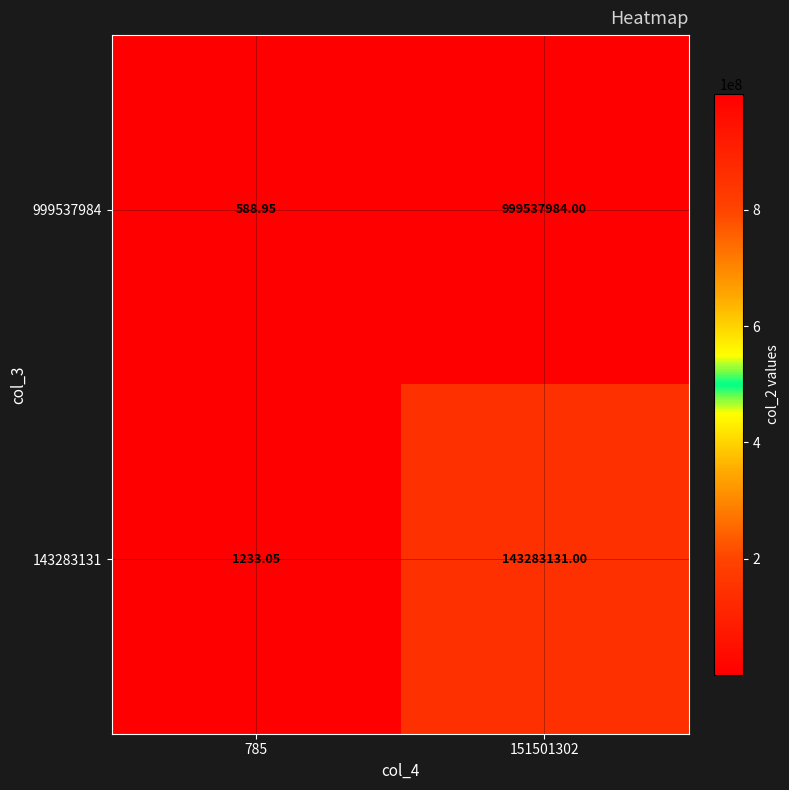

Is the value of 143283131 at 785 greater than the value of 999537984 at 151501302?

No